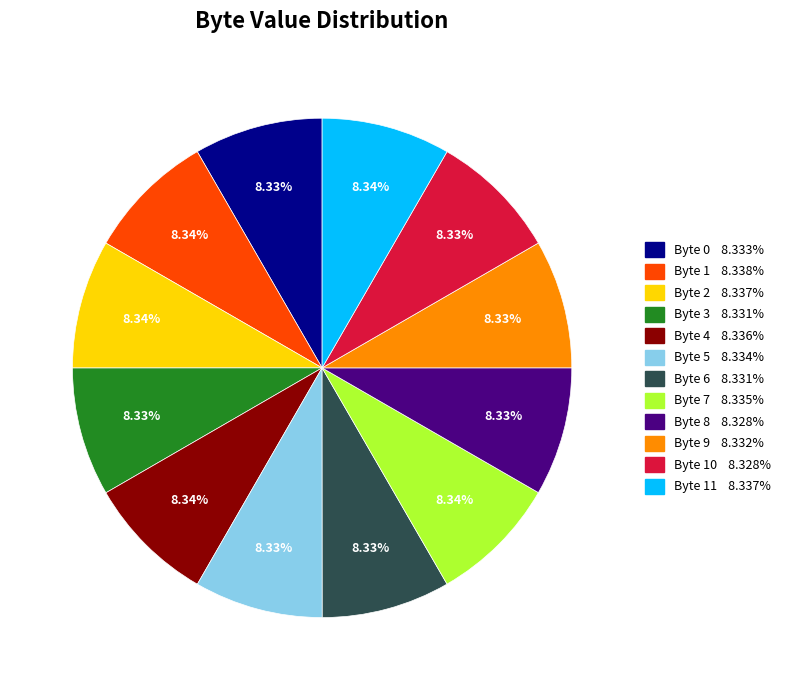

Is there any slice that represents more than half of the pie?

No